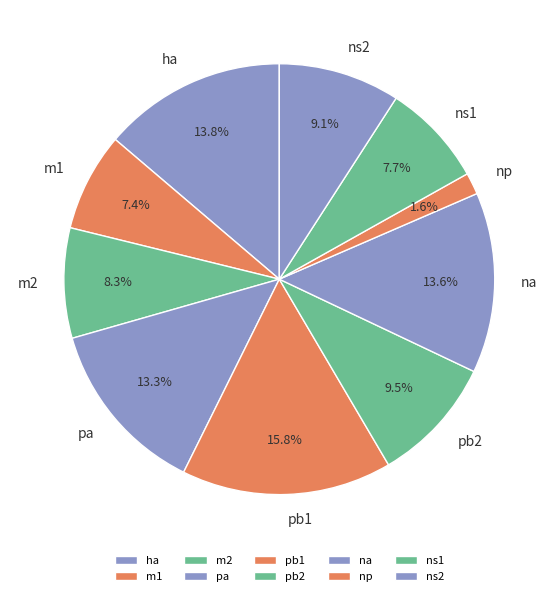

Which category has the smallest portion of the pie?

np